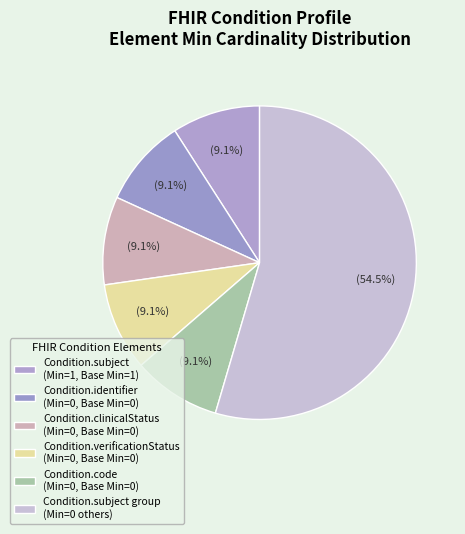

How many slices are in this pie chart?

6